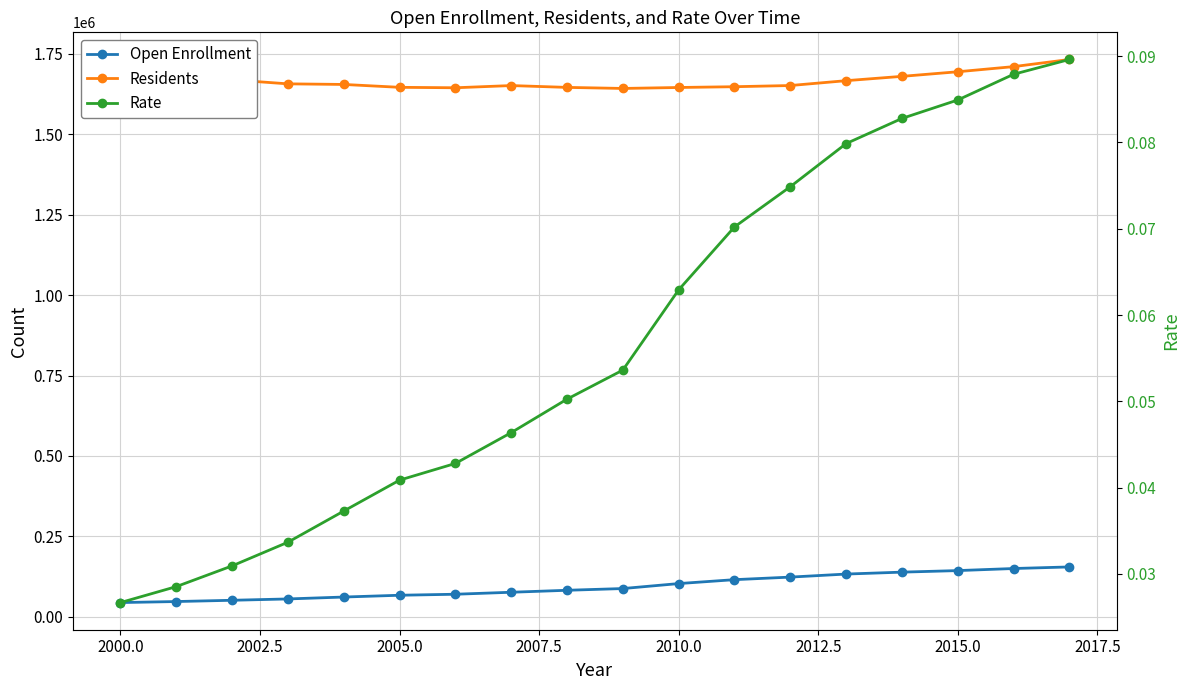

True or false: Rate and Open Enrollment intersect in this chart.

False